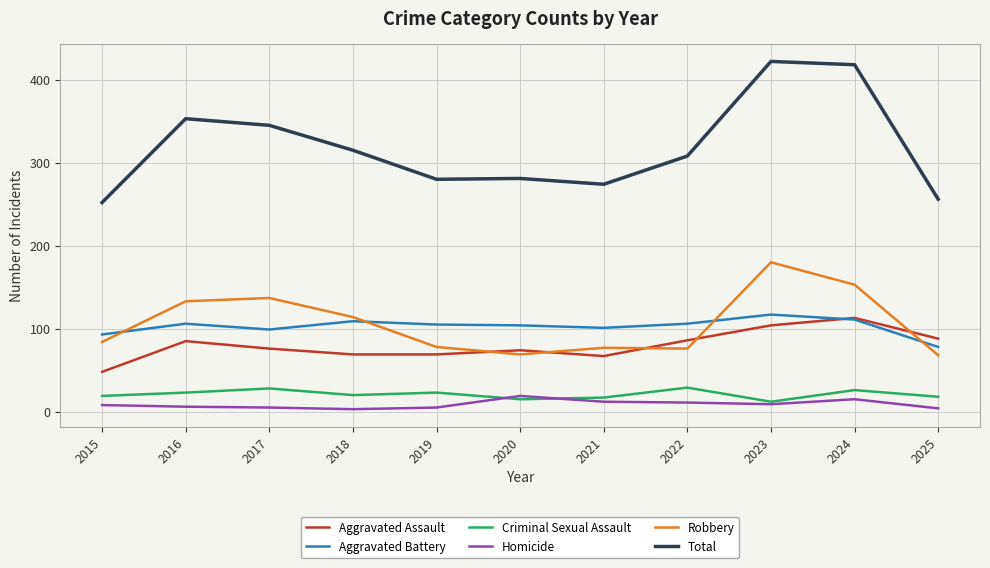

The Total series shows 108 at 2022. True or false?

False